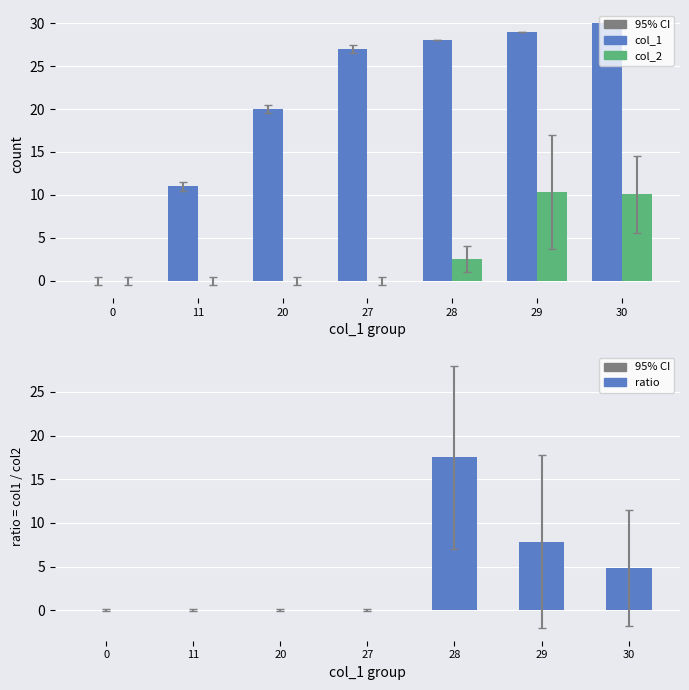

What is the maximum value shown in the chart?

30.0